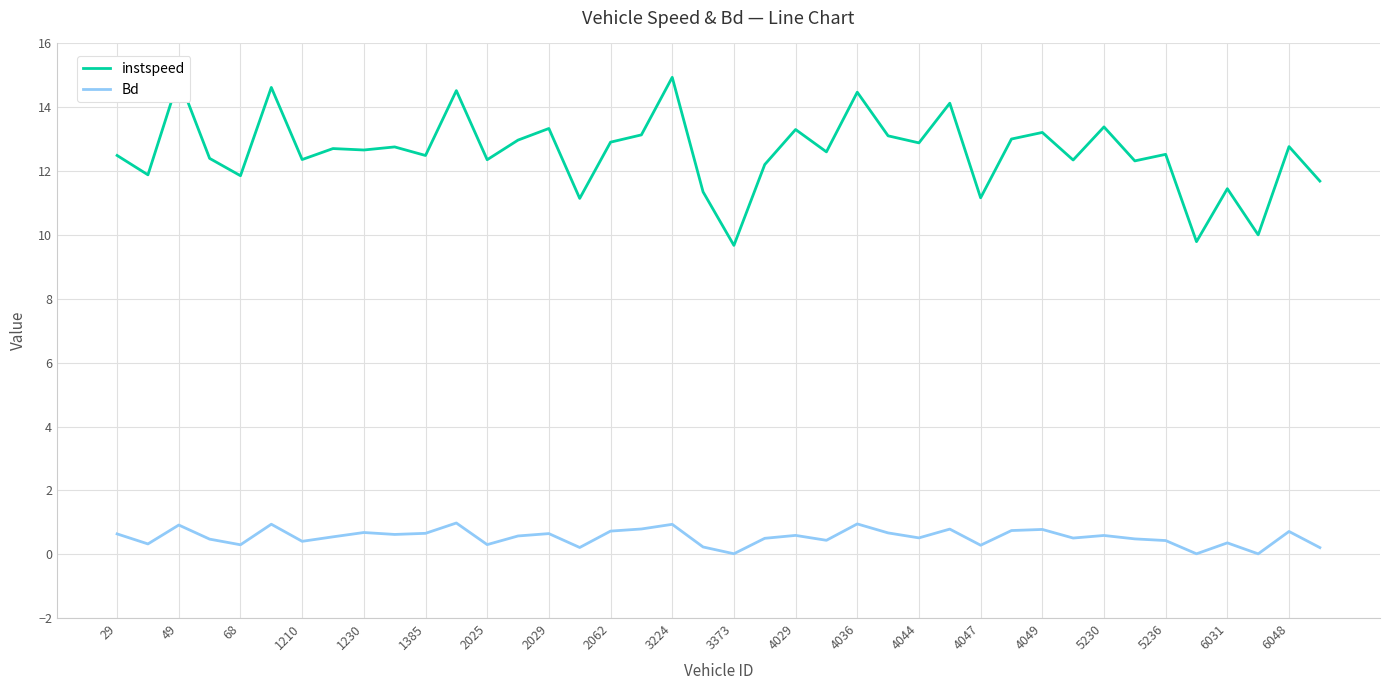

Which series has the largest total across all categories?

instspeed